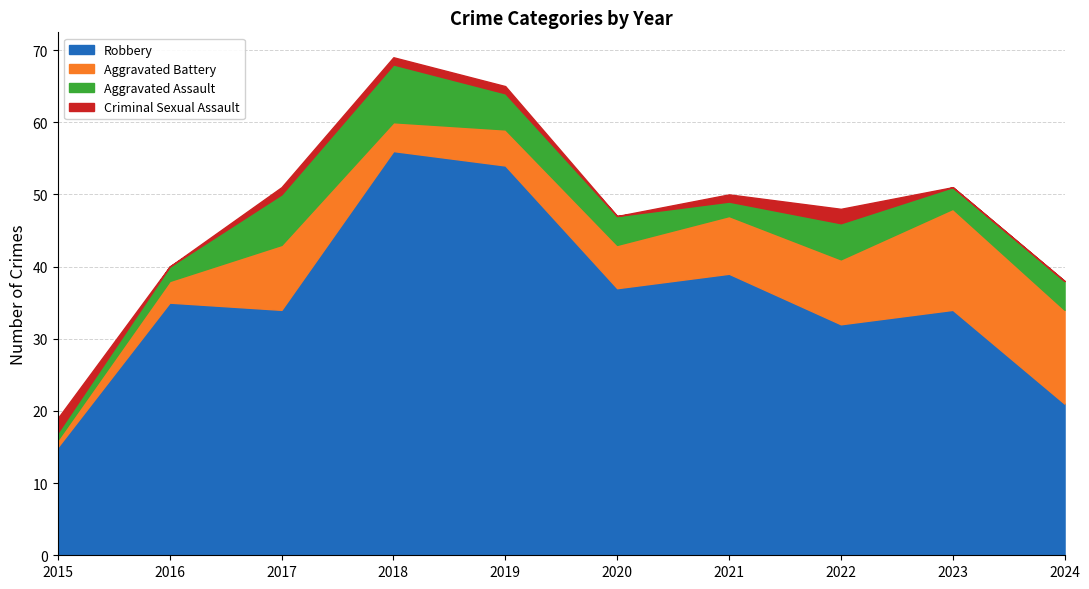

Rank the series at 2018 from lowest to highest value.

Criminal Sexual Assault, Aggravated Battery, Aggravated Assault, Robbery